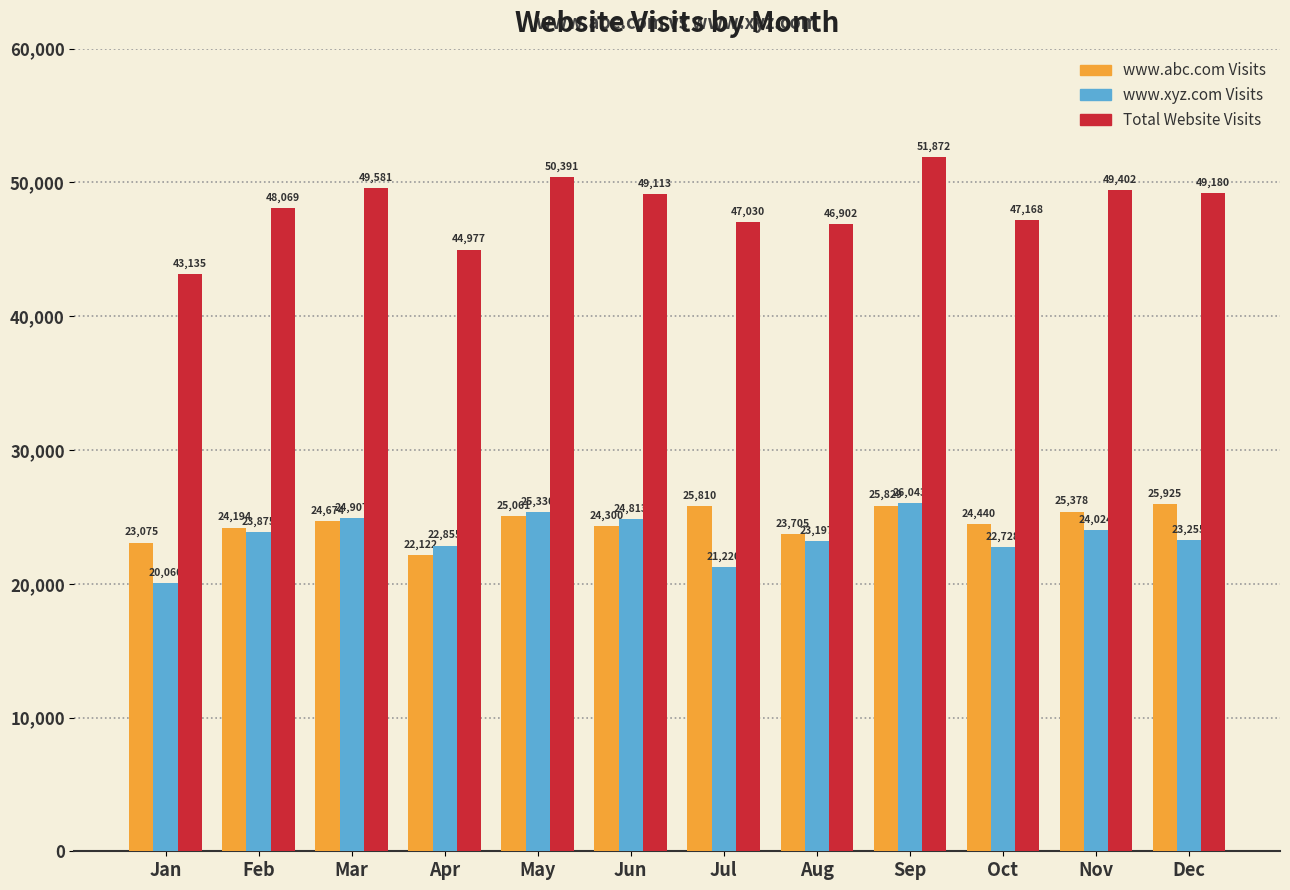

What is the maximum value for Total Website Visits?

51872